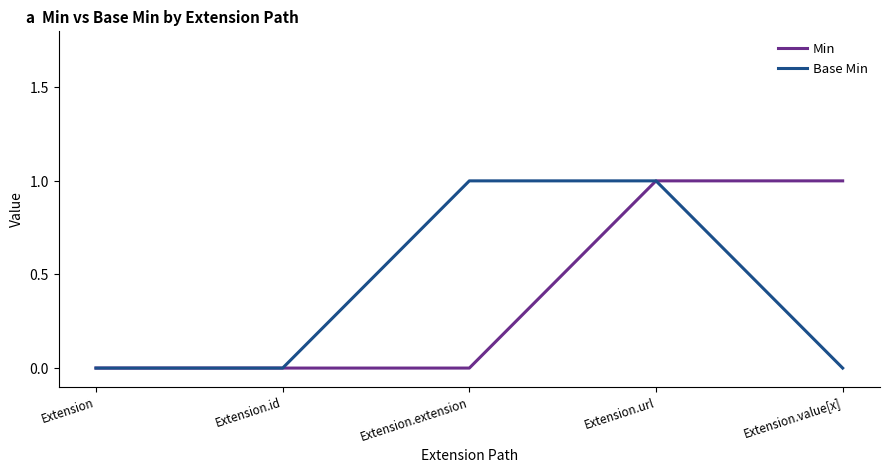

What position from the right is Extension.url?

2